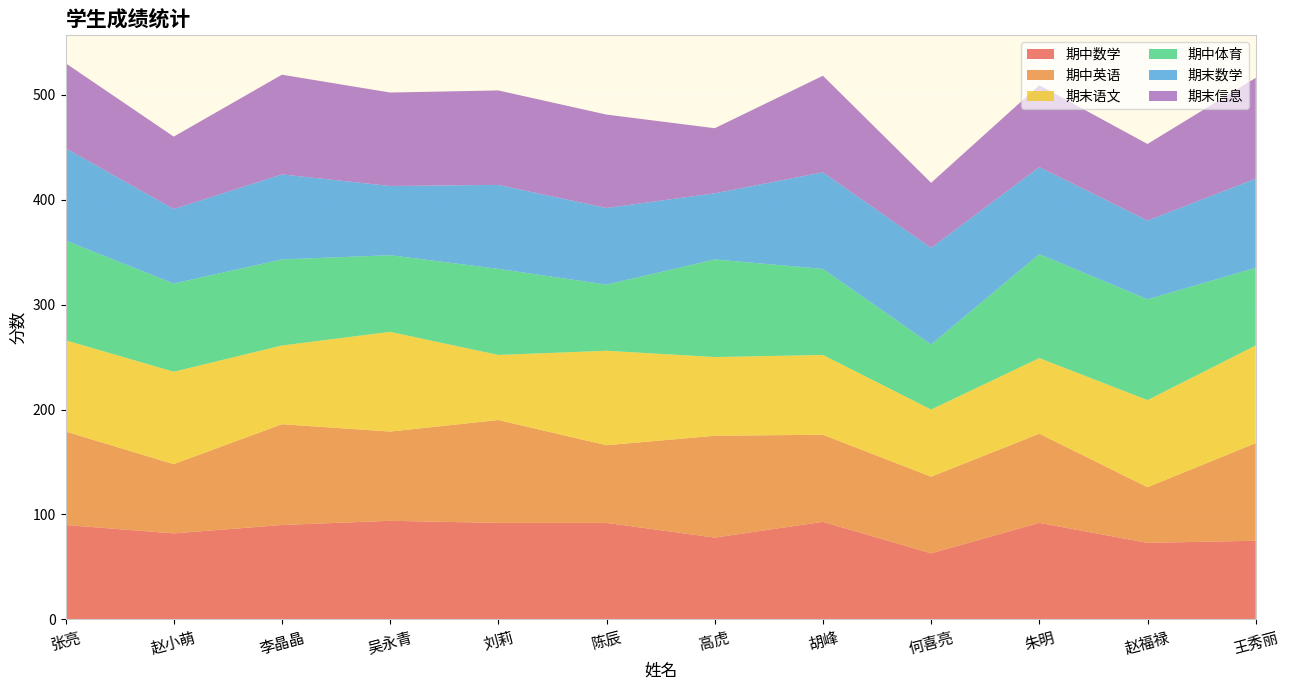

Reading left to right, transcribe all the data shown in this chart.

期中数学: 张亮=90	赵小萌=82	李晶晶=90	吴永青=94	刘莉=92	陈辰=92	高虎=78	胡峰=93	何喜亮=63	朱明=92	赵福禄=73	王秀丽=75
期中英语: 张亮=89	赵小萌=66	李晶晶=96	吴永青=85	刘莉=98	陈辰=74	高虎=97	胡峰=83	何喜亮=73	朱明=85	赵福禄=53	王秀丽=93
期末语文: 张亮=87	赵小萌=88	李晶晶=75	吴永青=95	刘莉=62	陈辰=90	高虎=75	胡峰=76	何喜亮=64	朱明=72	赵福禄=83	王秀丽=93
期中体育: 张亮=95	赵小萌=84	李晶晶=82	吴永青=73	刘莉=82	陈辰=63	高虎=93	胡峰=82	何喜亮=62	朱明=99	赵福禄=96	王秀丽=74
期末数学: 张亮=88	赵小萌=71	李晶晶=81	吴永青=66	刘莉=80	陈辰=73	高虎=63	胡峰=92	何喜亮=92	朱明=83	赵福禄=75	王秀丽=85
期末信息: 张亮=81	赵小萌=69	李晶晶=95	吴永青=89	刘莉=90	陈辰=89	高虎=62	胡峰=92	何喜亮=62	朱明=78	赵福禄=73	王秀丽=96